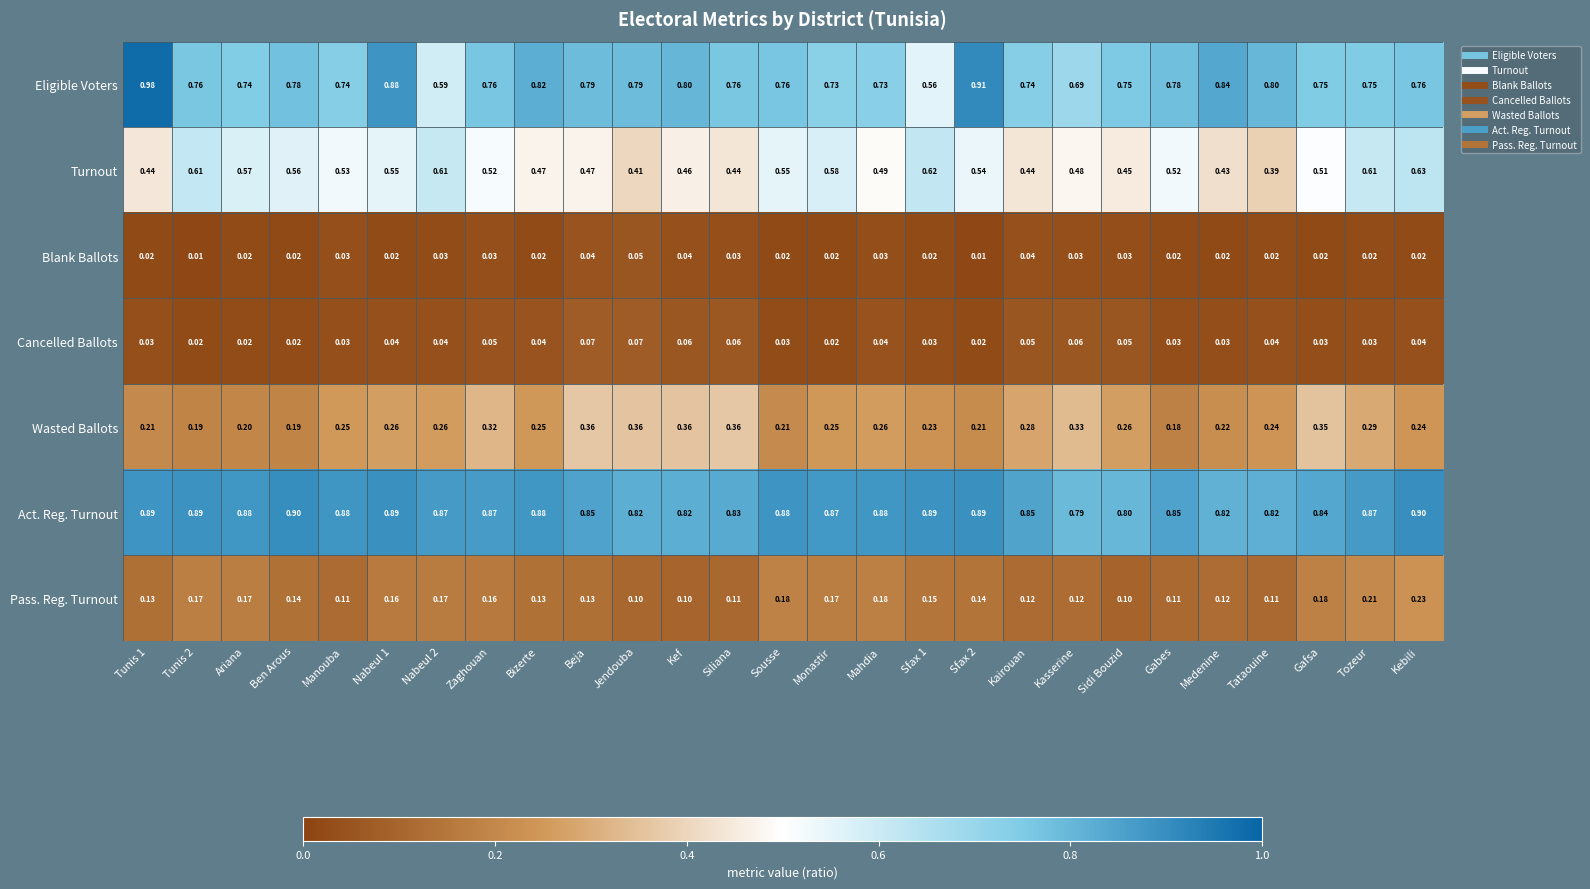

Rank the series at Nabeul 2 from highest to lowest value.

Act. Reg. Turnout, Turnout, Eligible Voters, Wasted Ballots, Pass. Reg. Turnout, Cancelled Ballots, Blank Ballots